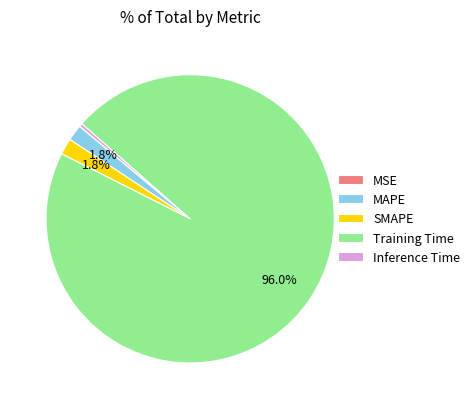

Is it true that SMAPE is 2% of the pie?

True